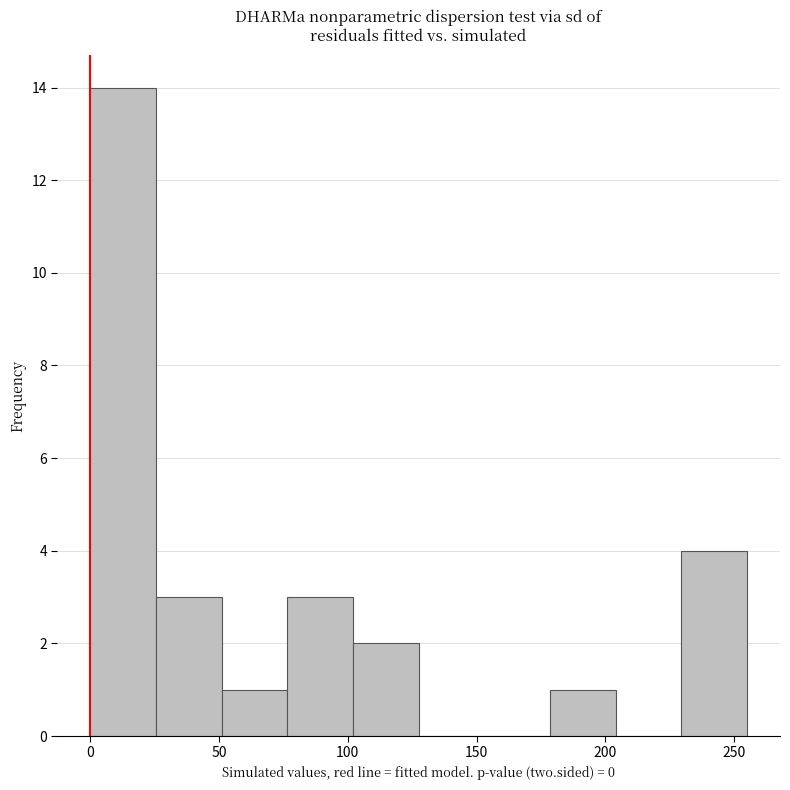

How tall is the bar that spans 178.5 to 204.0 on the x-axis? Neither the bar edges nor the heights are printed on the chart, so give them approximately, as read against the axes.

1